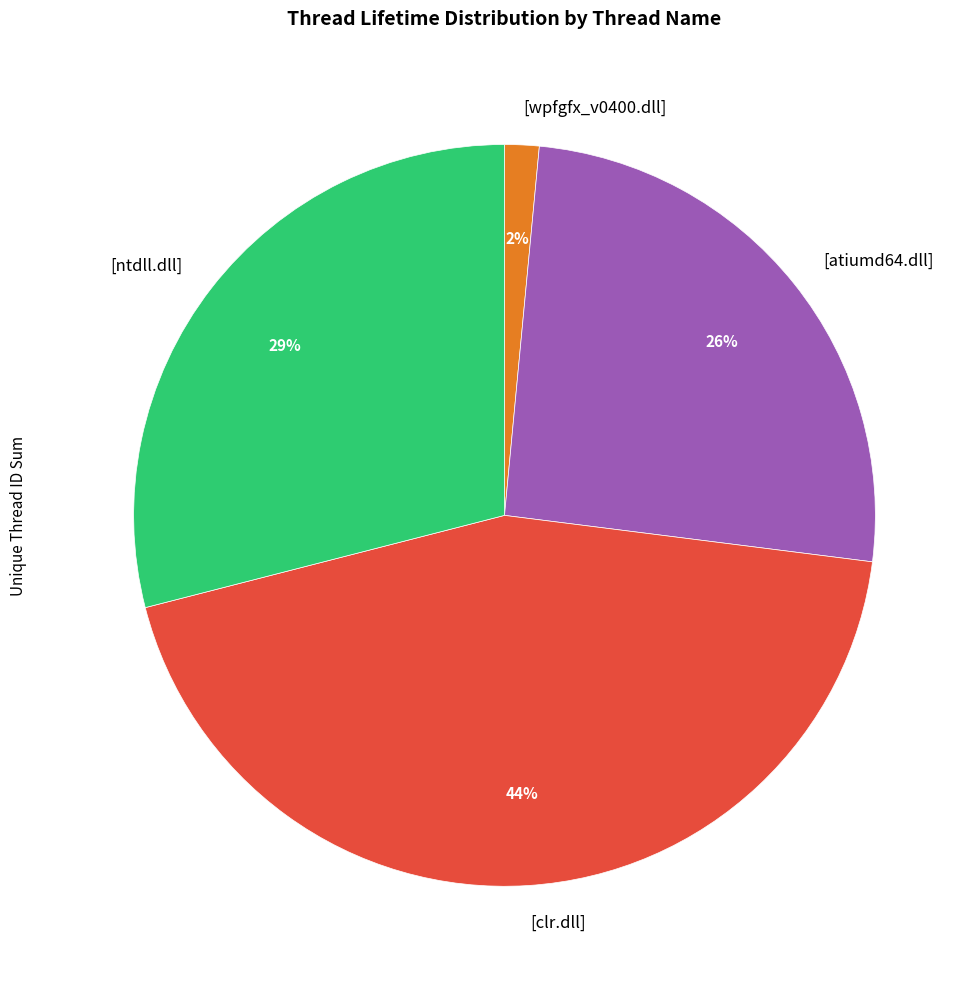

How many segments does this pie chart have?

4